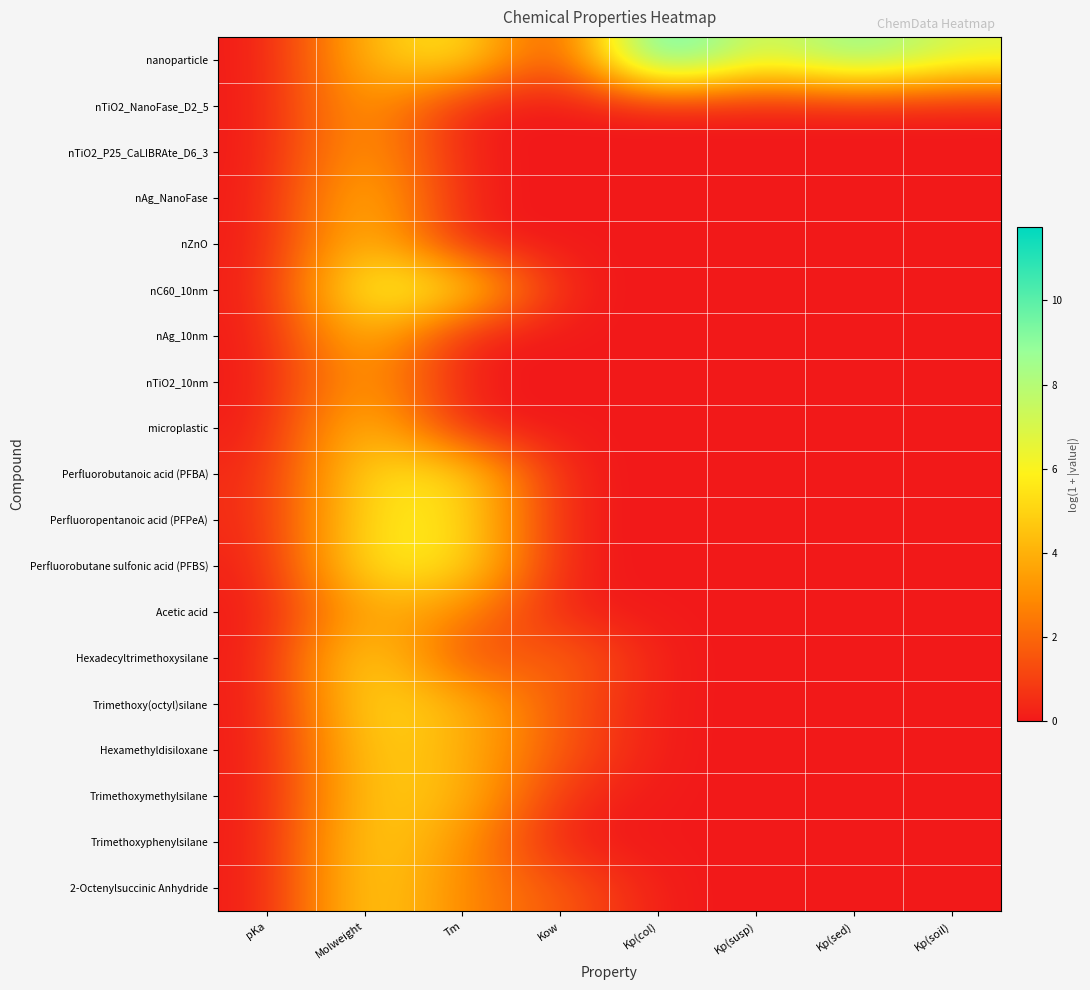

Count the number of data series in this chart.

19